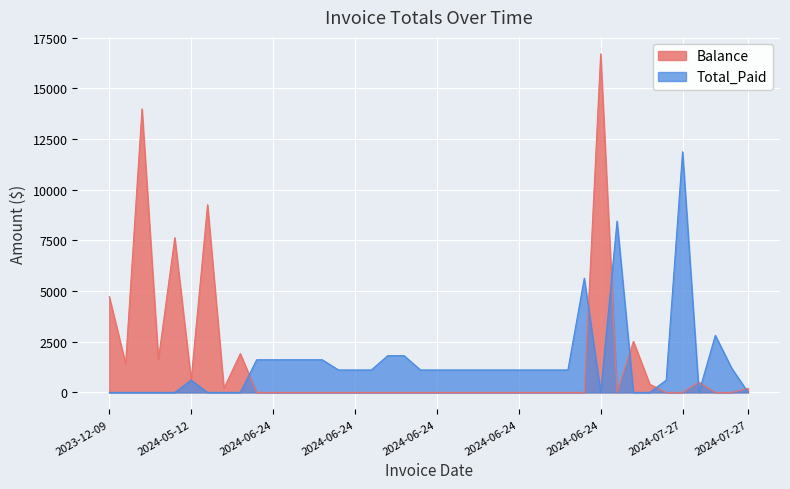

After their last crossing, which series has the higher values: Balance or Total_Paid?

Balance